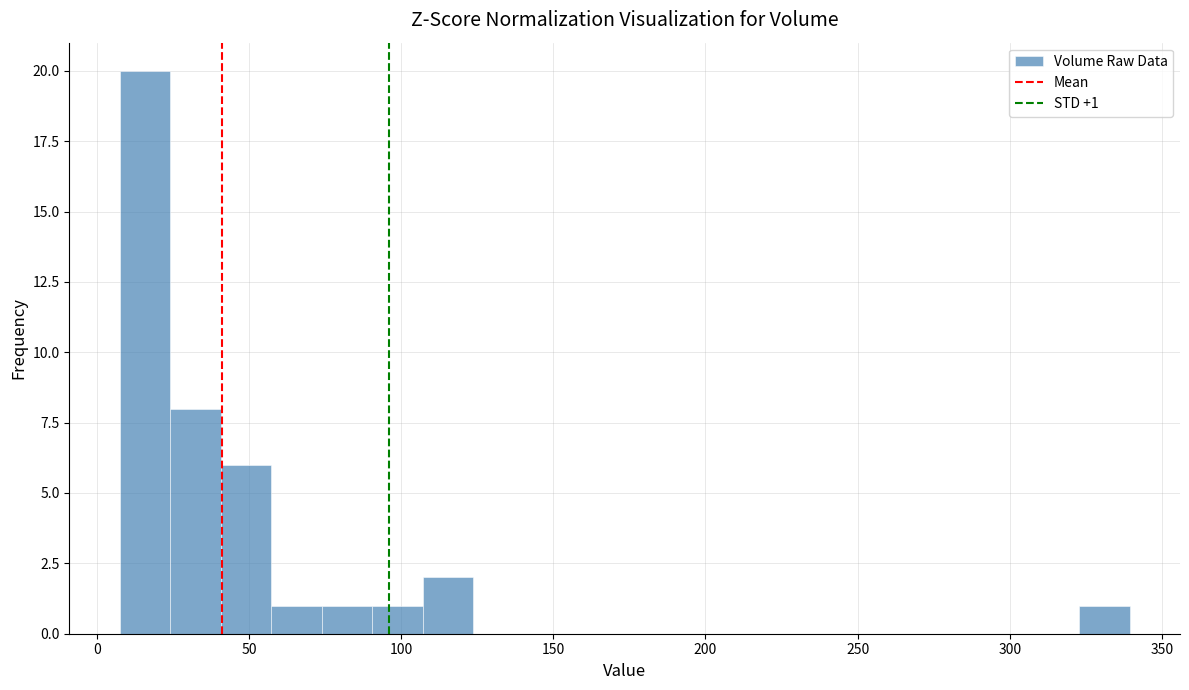

Around what value on the x-axis is the tallest bar? Give the approximate position of its centre, as read against the axis.

15